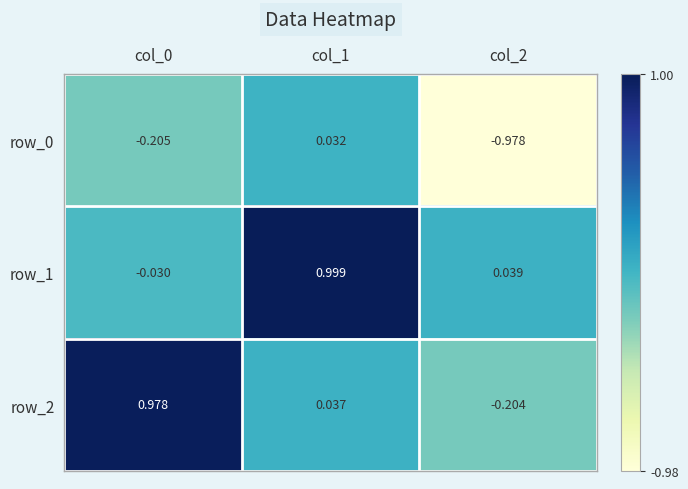

Is the value of row_1 at col_2 greater than the value of row_0 at col_1?

Yes